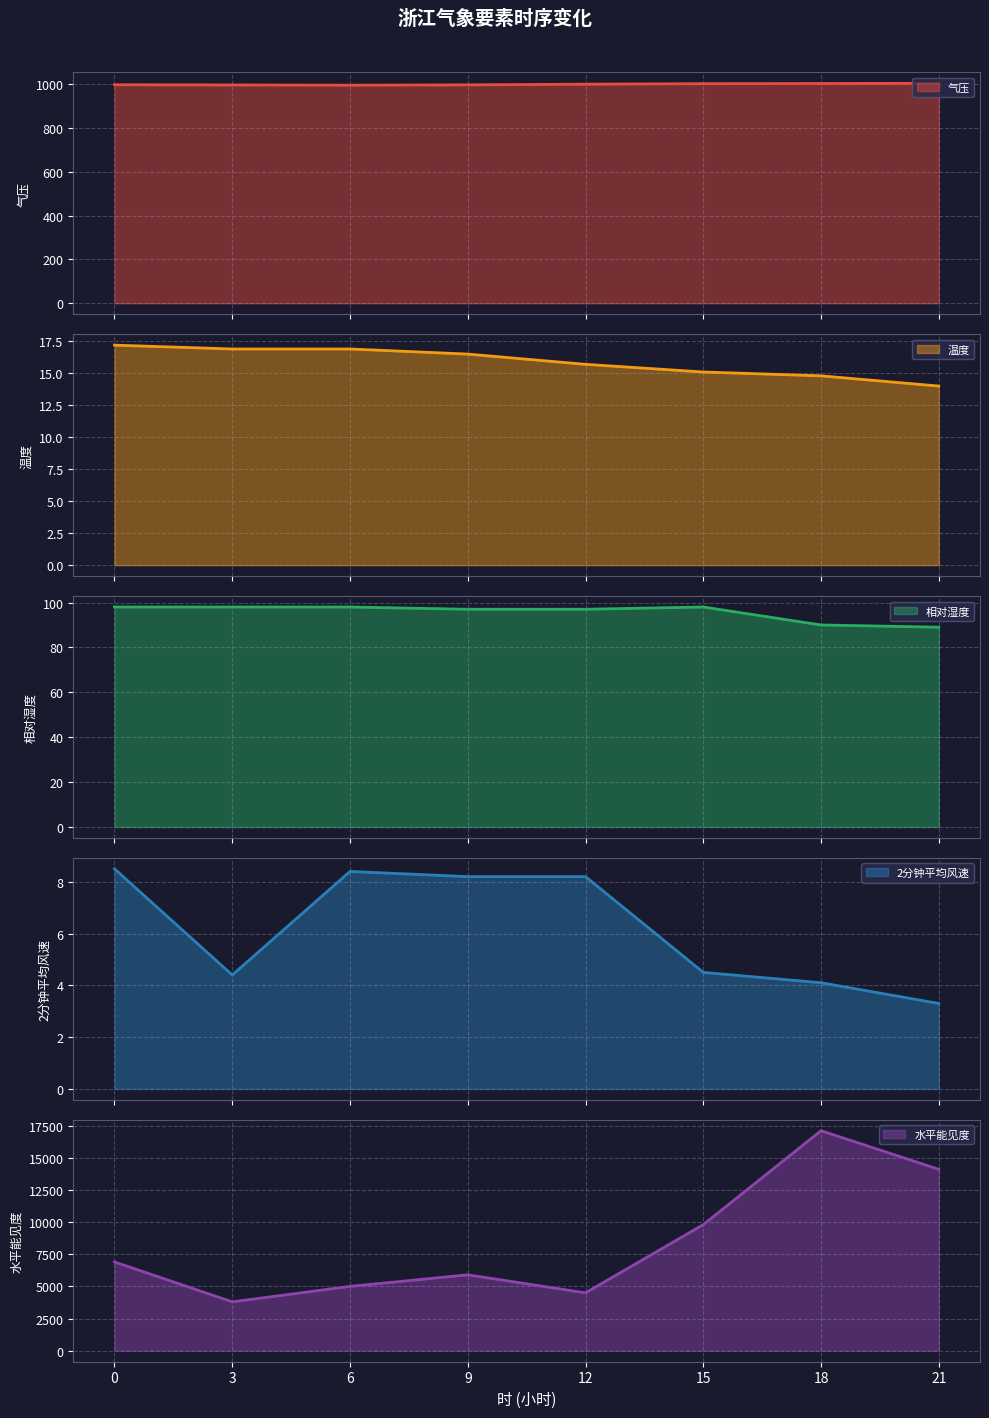

List the labels in order of 温度 (line) value, largest first.

0, 3, 6, 9, 12, 15, 18, 21